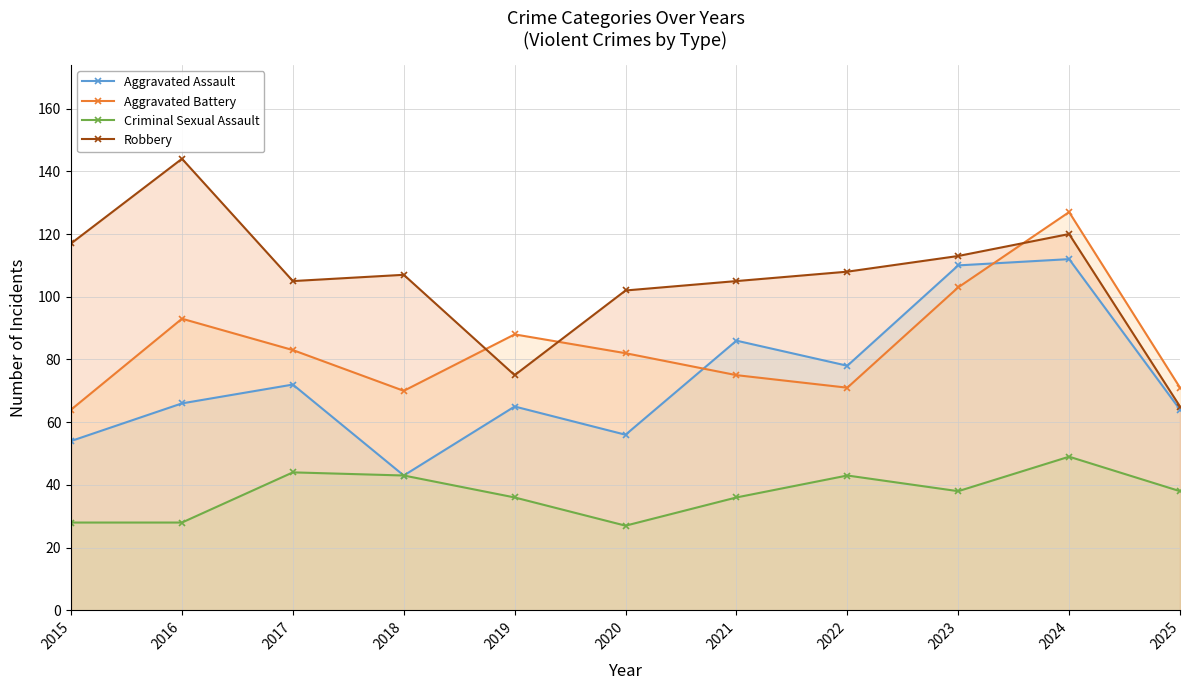

The Robbery series shows 107 at 2018. True or false?

True